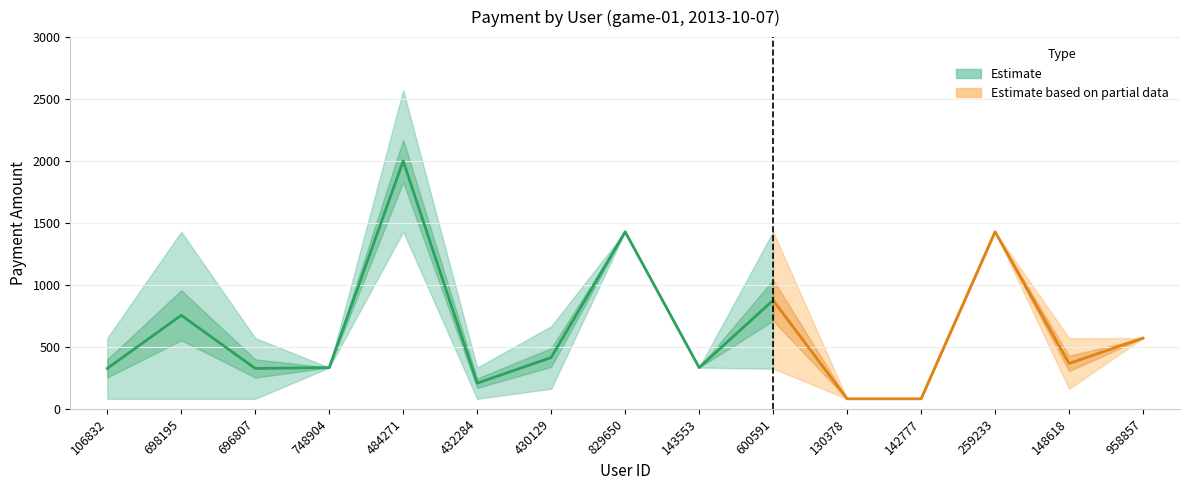

Read the payment_upper value at 748904.

333